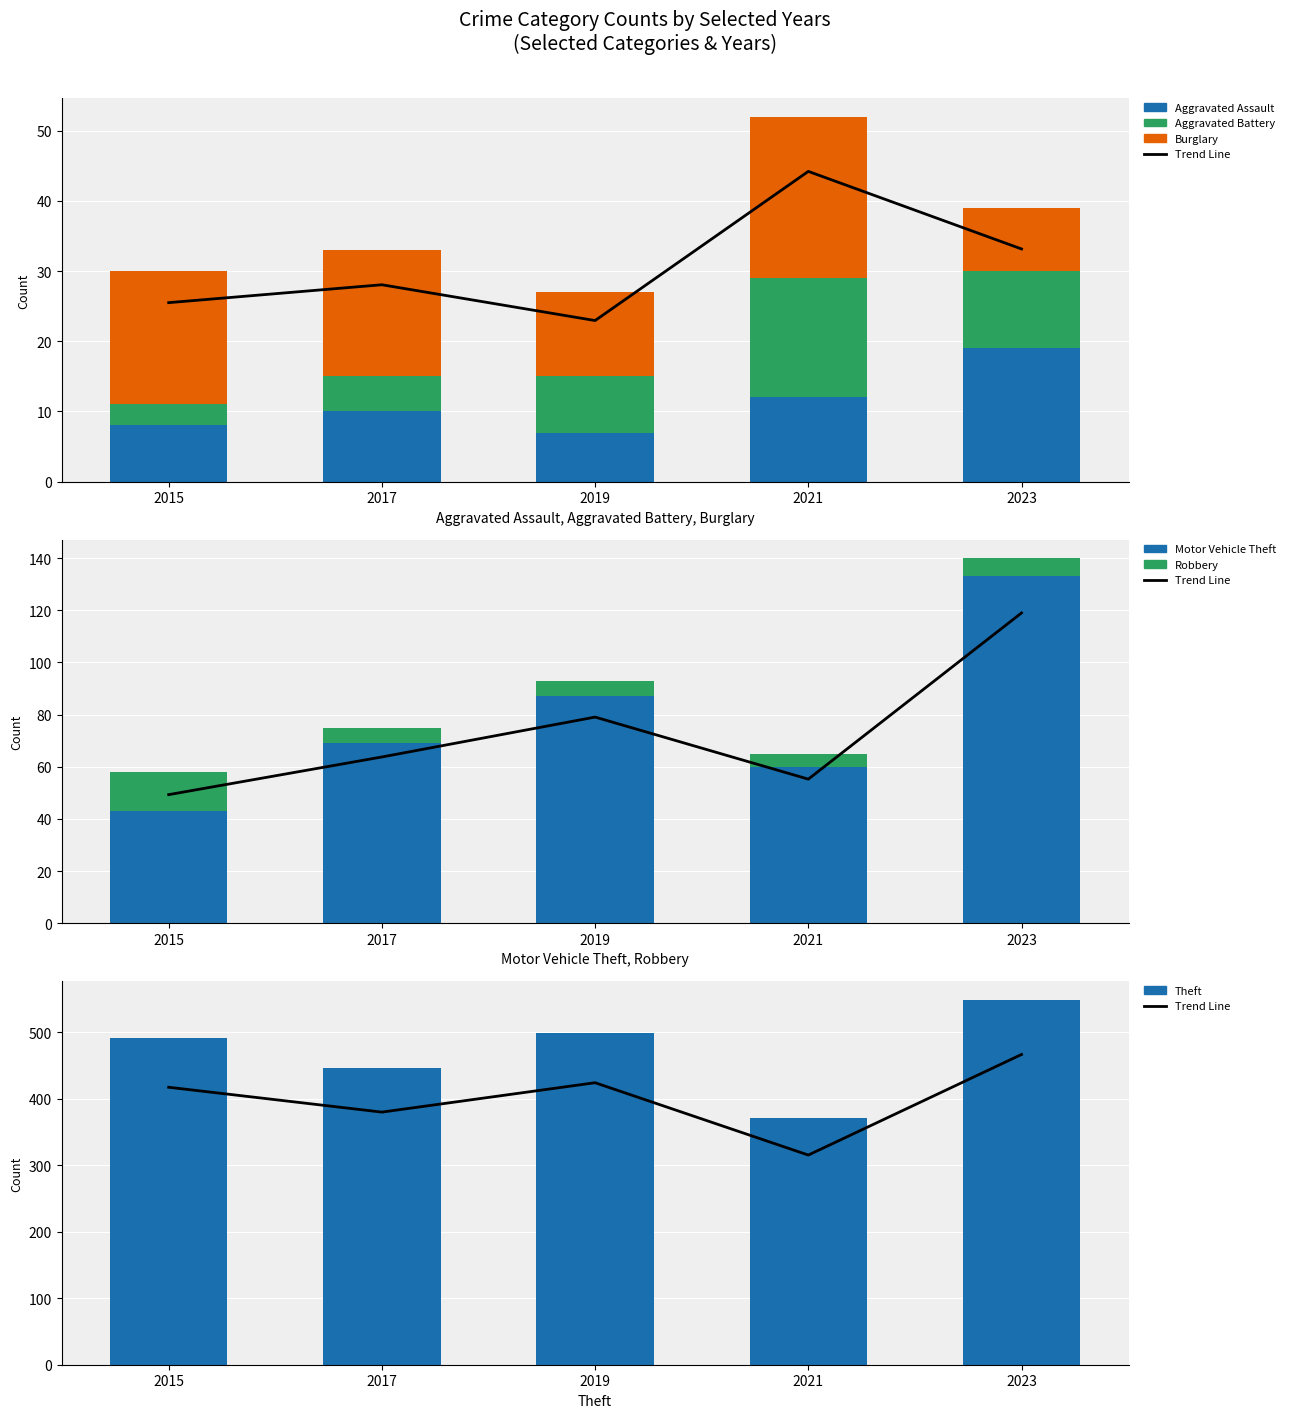

The 2023 series shows 7 at Robbery. True or false?

True